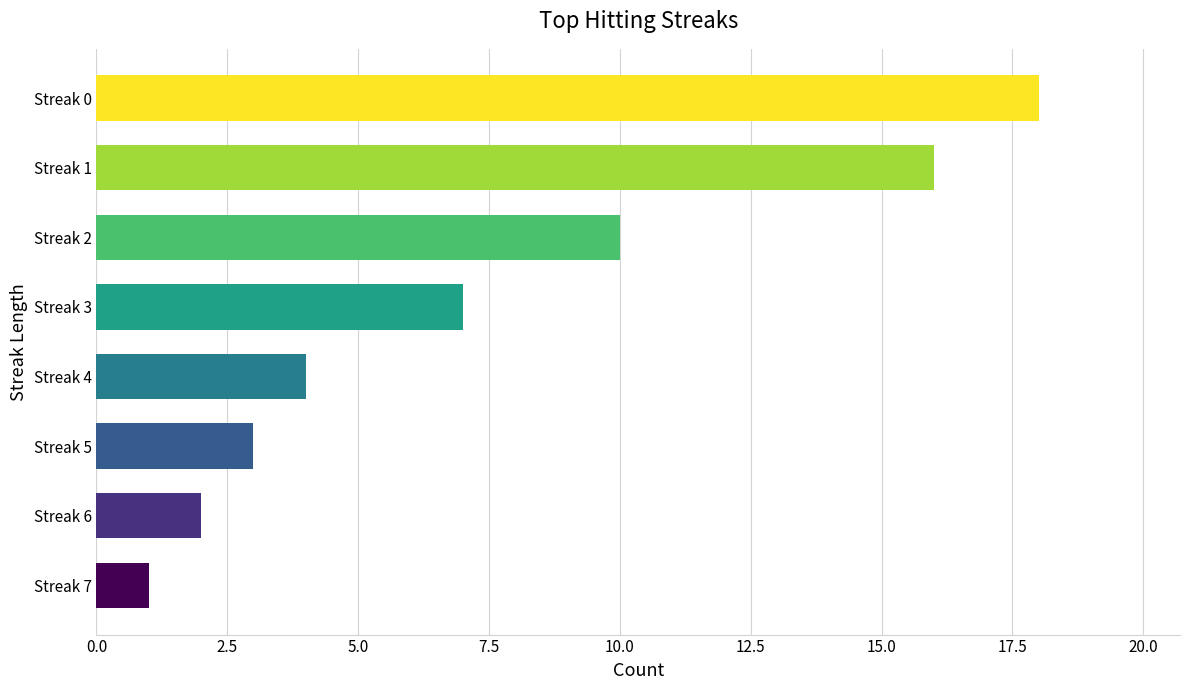

At which category does the chart reach its peak across all series?

Streak 0